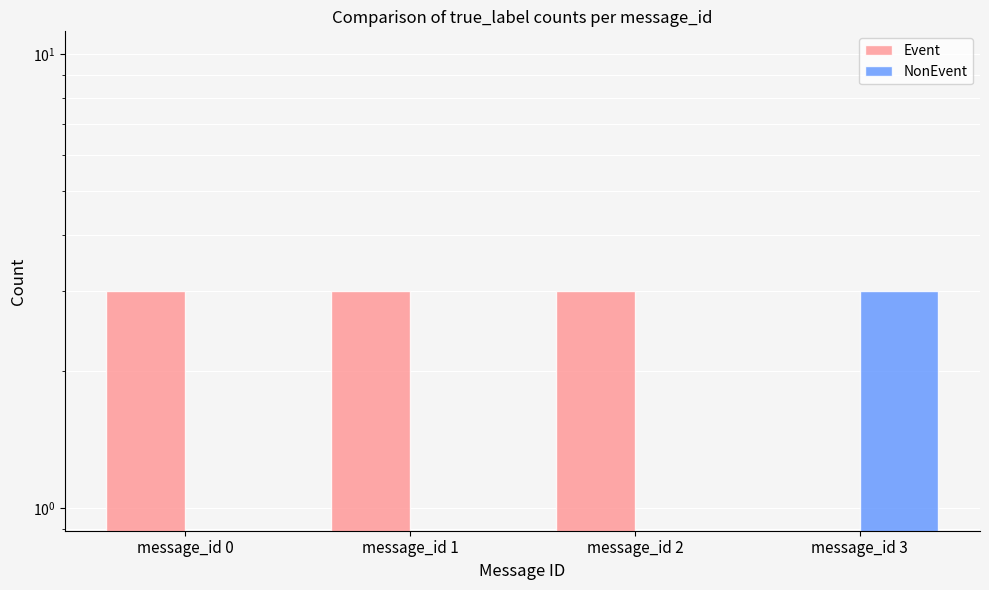

How many Event values are between 3 and 4?

3